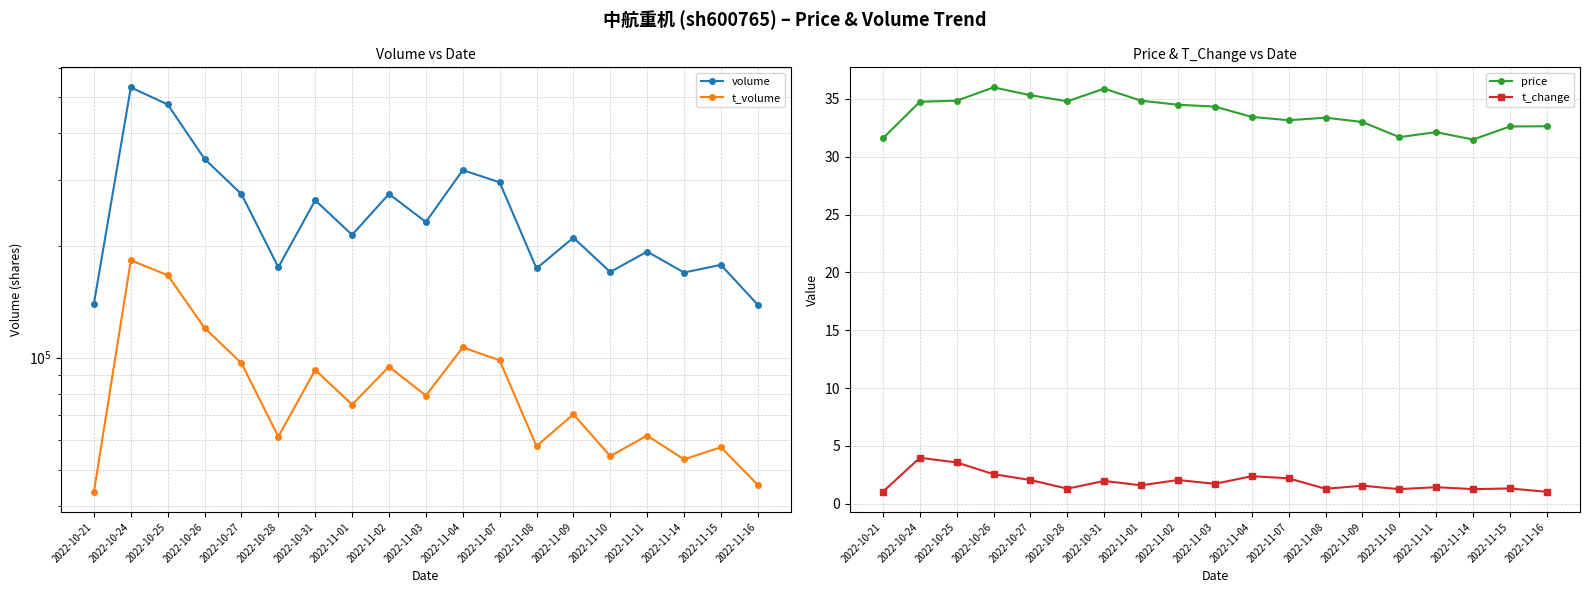

Between 2022-11-01 and 2022-11-16, which series saw the biggest shift?

volume